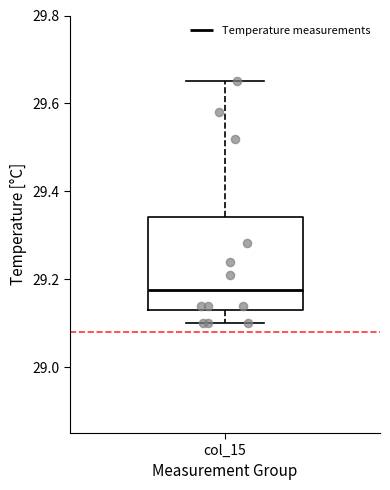

Where does the median line of the box for col_15 sit on the y-axis? The values are not printed on the chart, so give them approximately, as read against the axis.

29.18